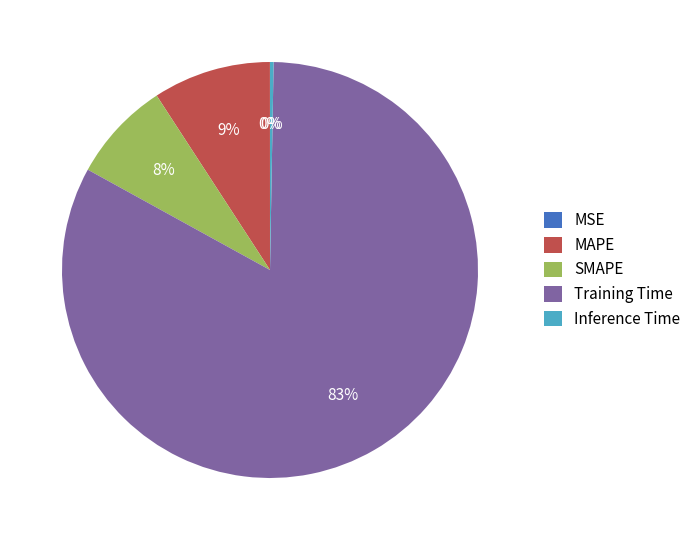

What is the majority slice?

Training Time